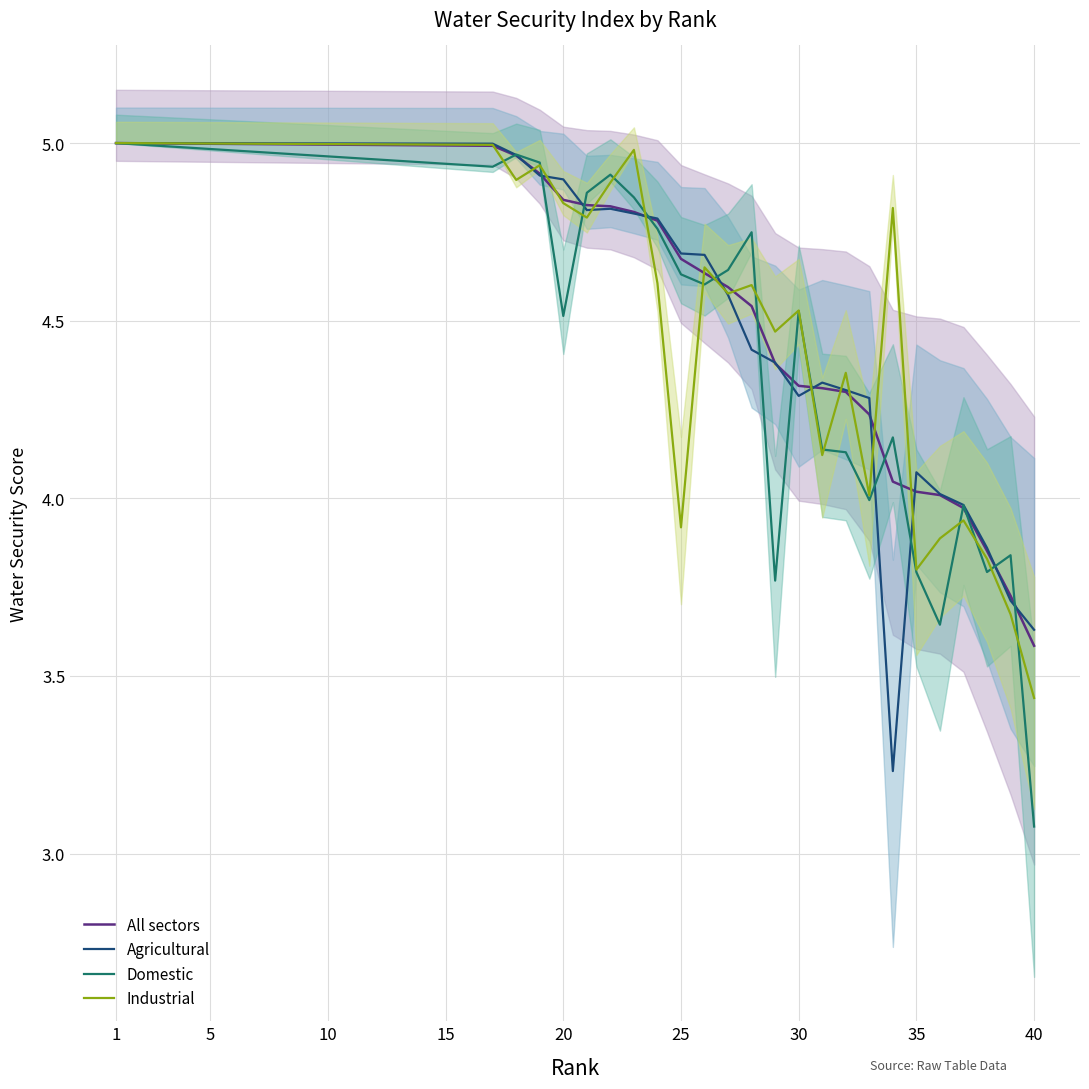

The Industrial series shows 1.9 at 40. True or false?

False